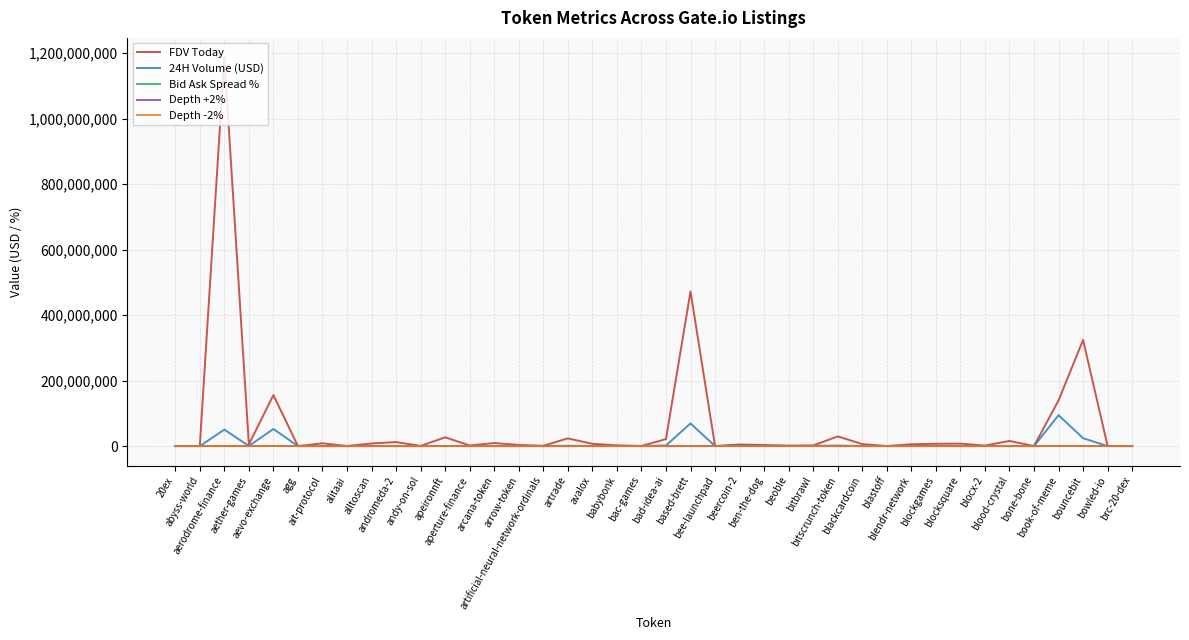

Which series has the largest total across all categories?

FDV Today